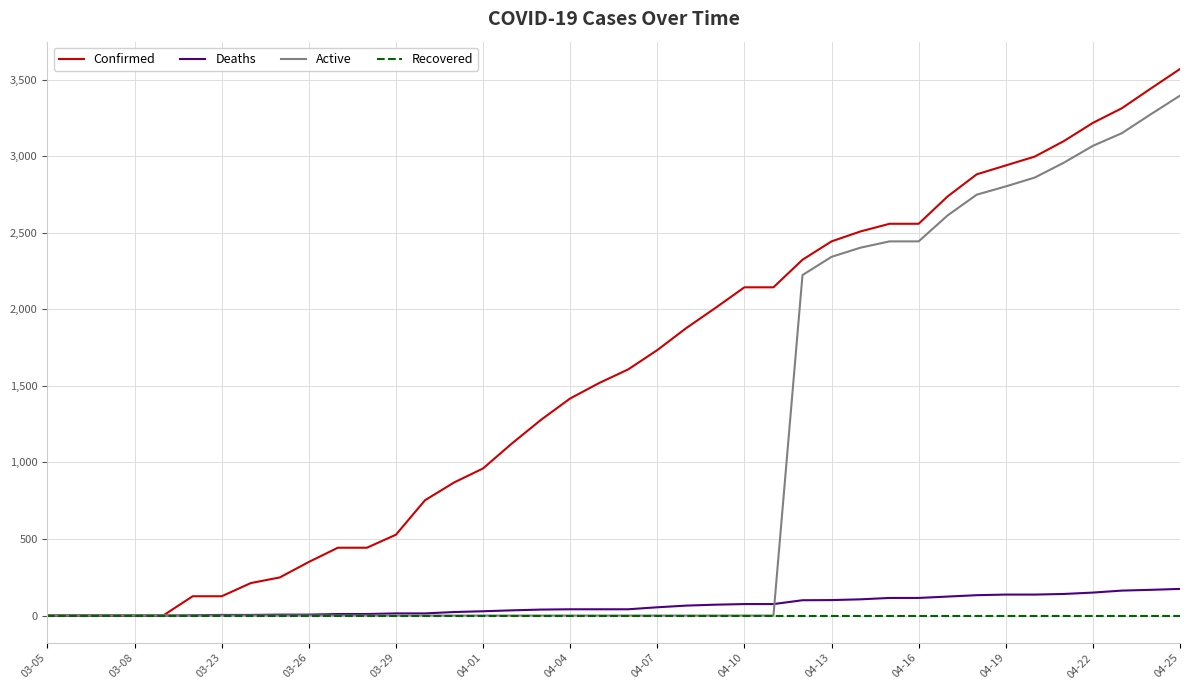

What are all the series names shown in the legend?

Confirmed, Deaths, Active, Recovered